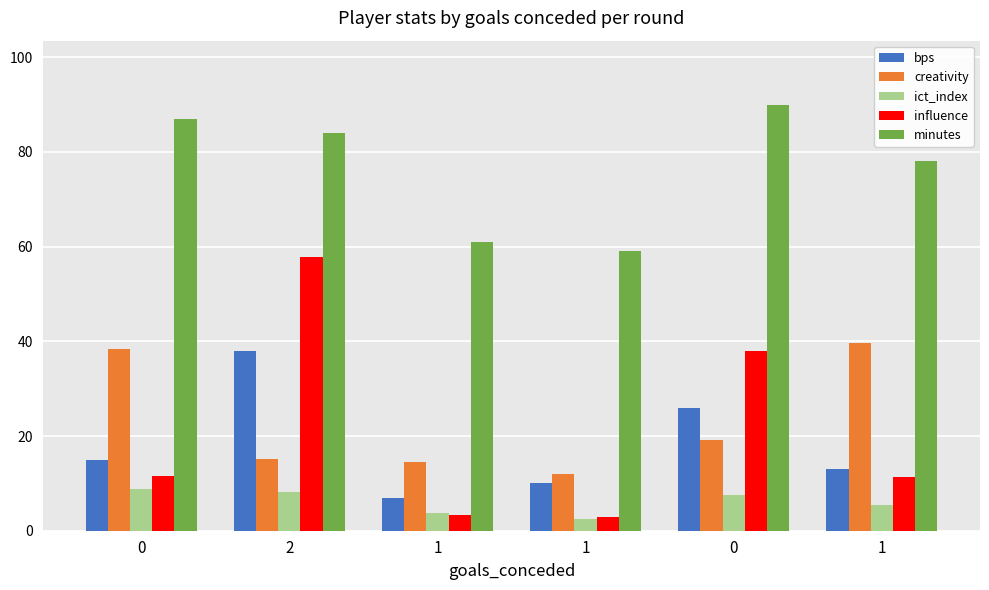

What is the sum of all bps values?

109.0